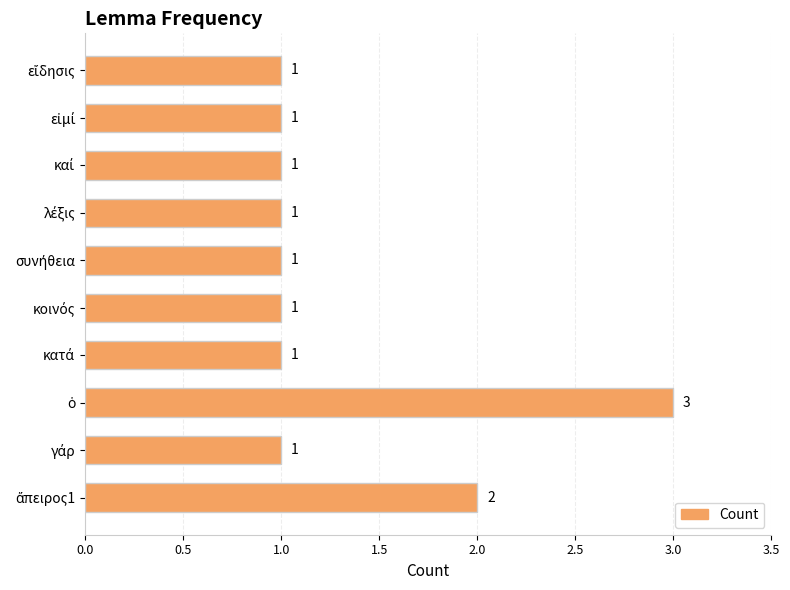

Are the bars grouped side by side (vs. stacked)?

No